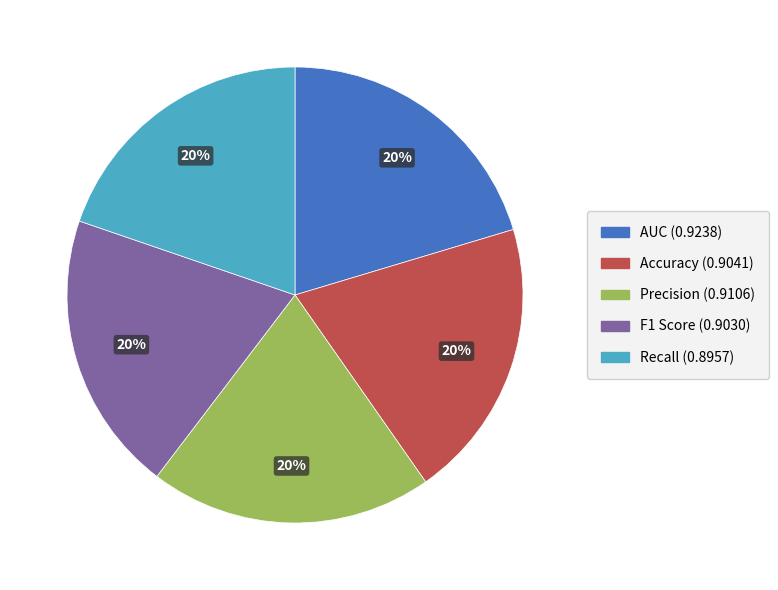

Is it true that F1 Score is 20% of the pie?

True